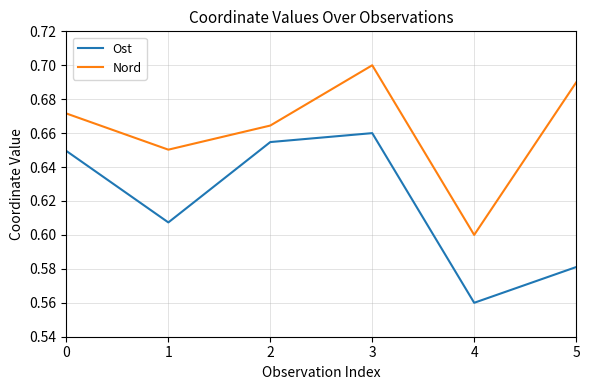

Where is Ost nearest to the value 0?

4